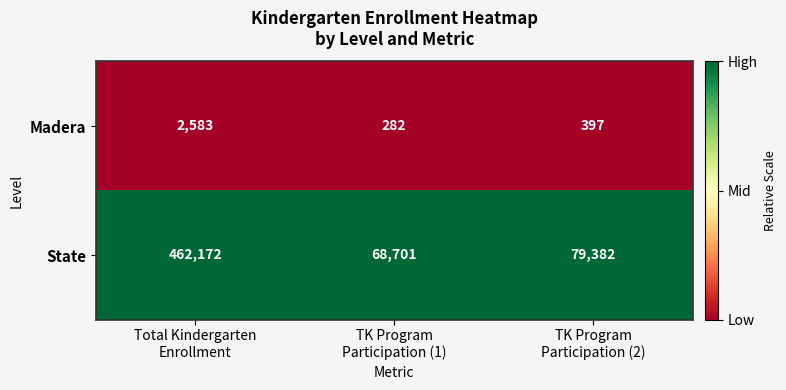

What is the total value across all series at Total Kindergarten
Enrollment?

464755